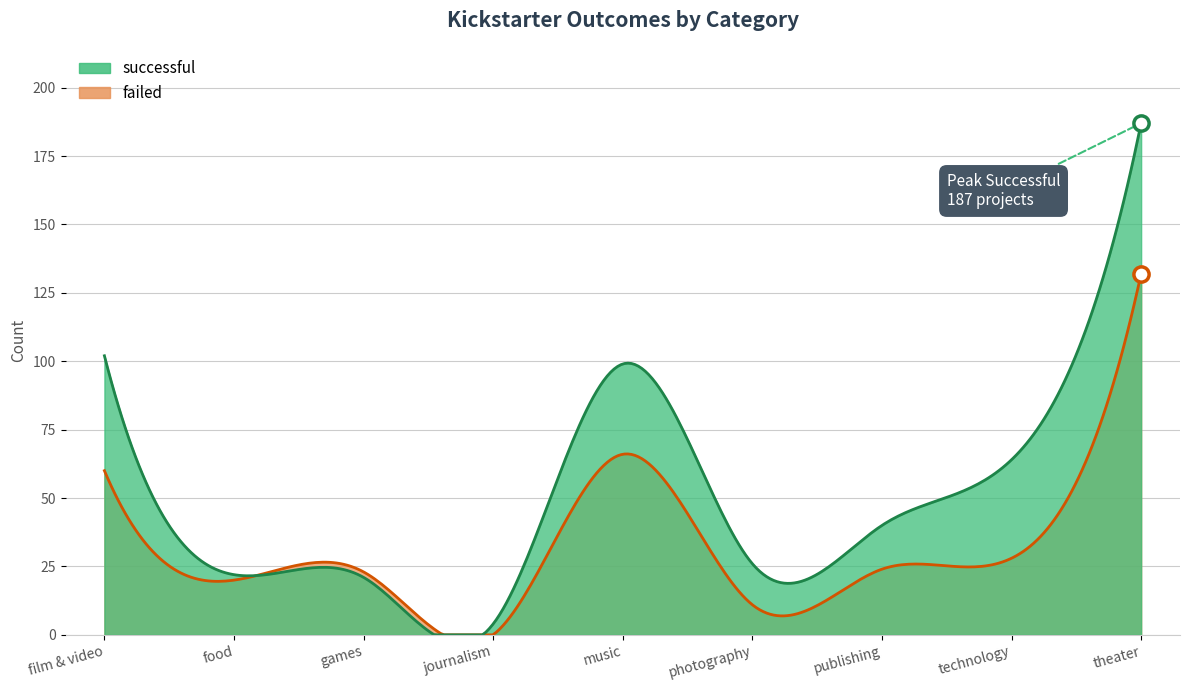

Which series has the largest total across all categories?

successful